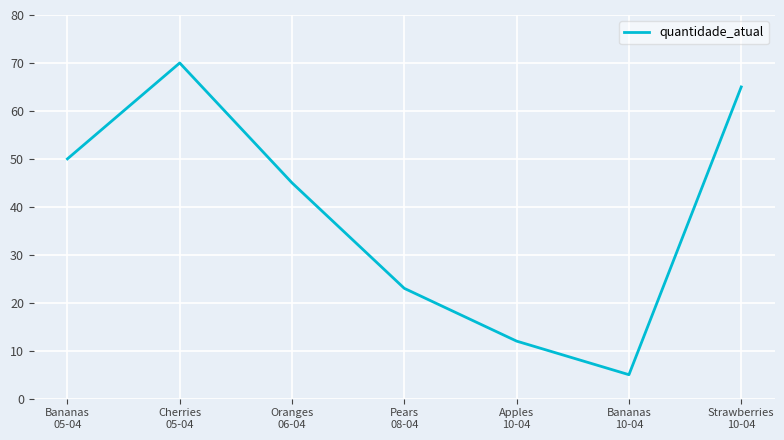

List the labels in order of value, smallest first.

Bananas
10-04, Apples
10-04, Pears
08-04, Oranges
06-04, Bananas
05-04, Strawberries
10-04, Cherries
05-04